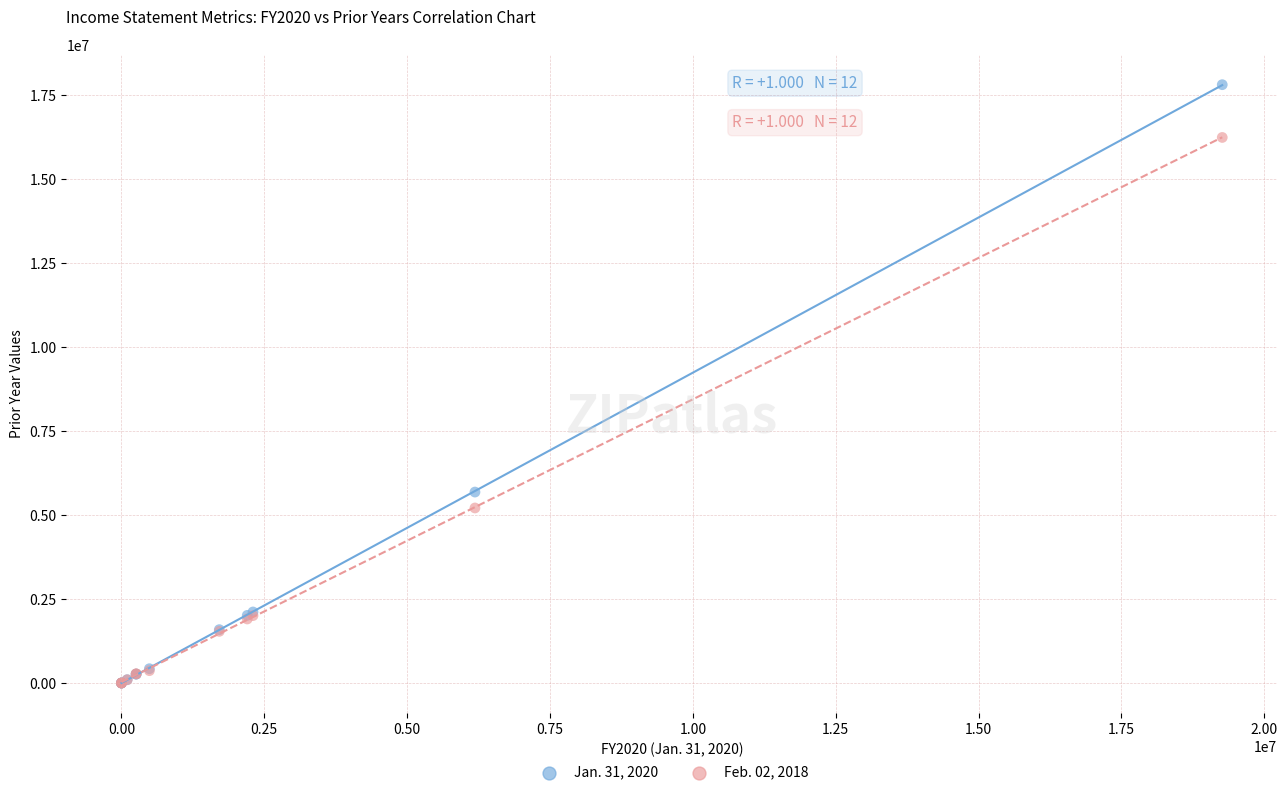

Across all series, what Y value is closest to 8910587?

5687564.0